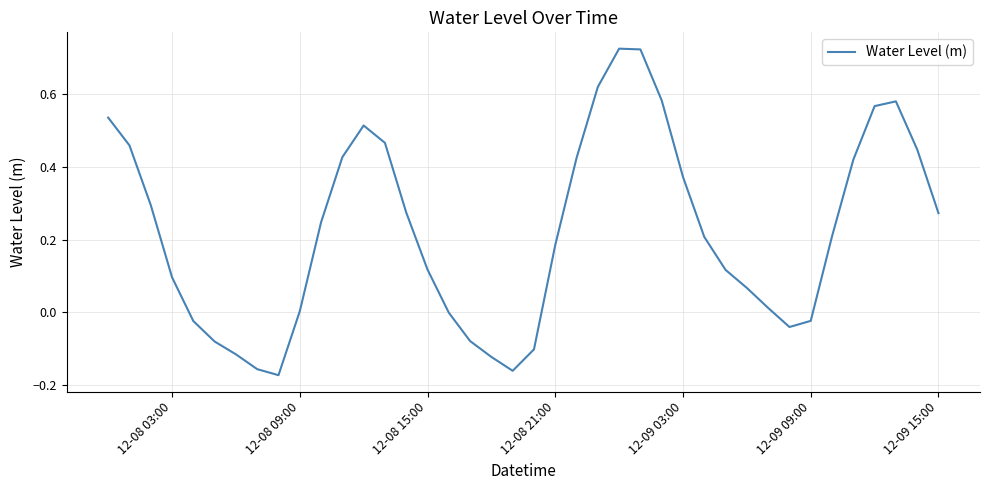

How many lines are shown in the chart?

1